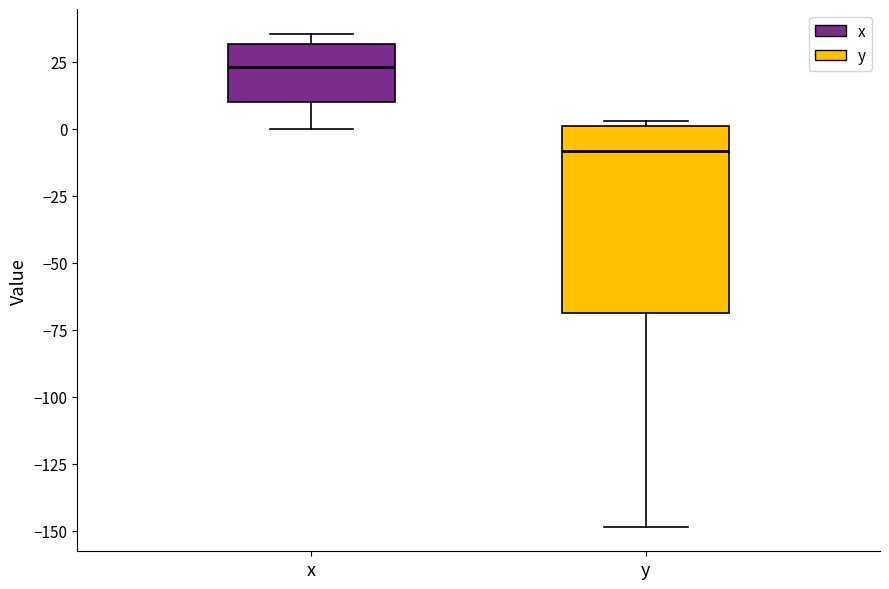

Comparing the boxes themselves (not the whiskers), which one is the tallest?

y